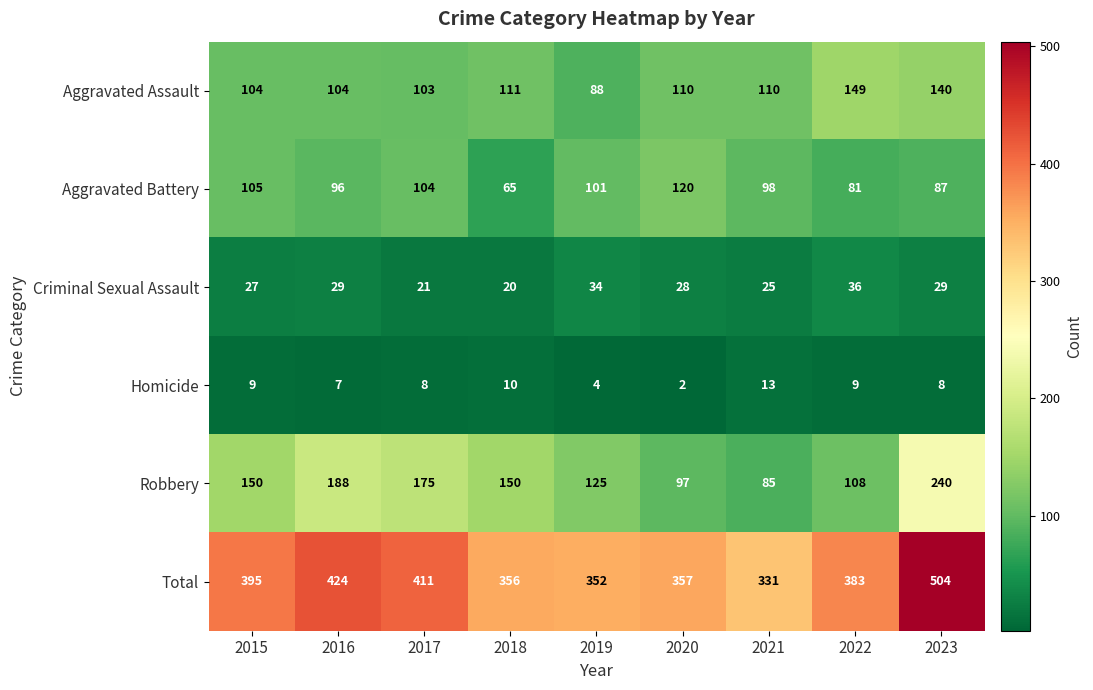

Rank the series by their maximum value, from lowest to highest.

Homicide, Criminal Sexual Assault, Aggravated Battery, Aggravated Assault, Robbery, Total